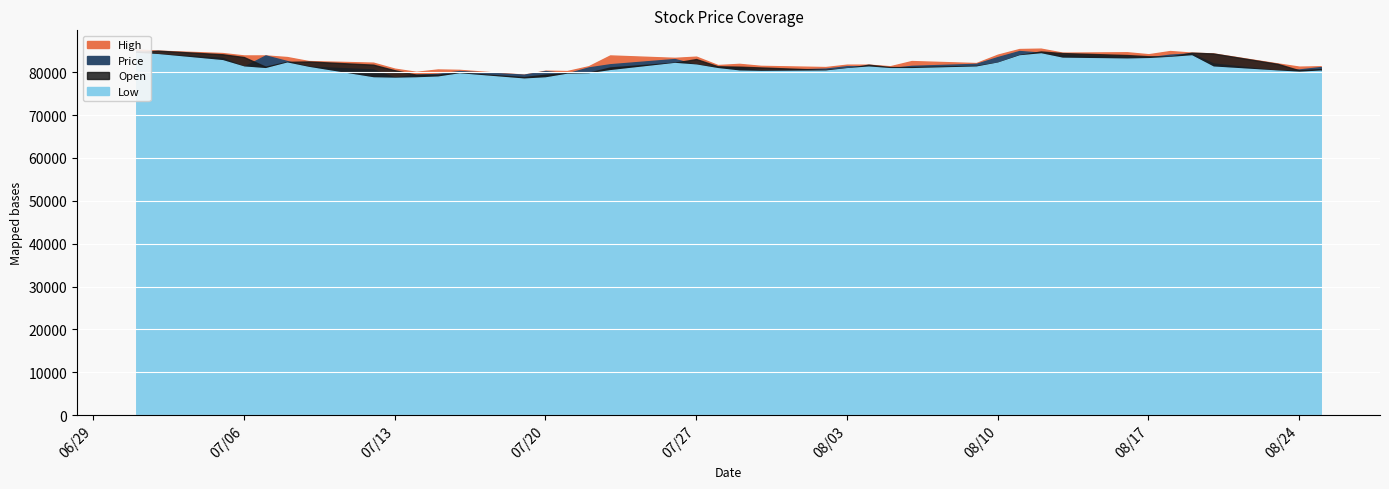

Which series has the largest range (max minus min)?

Price